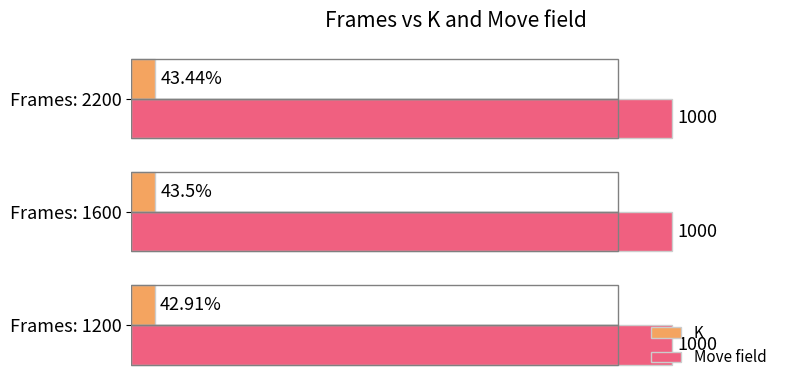

Which series has the widest spread of values?

K